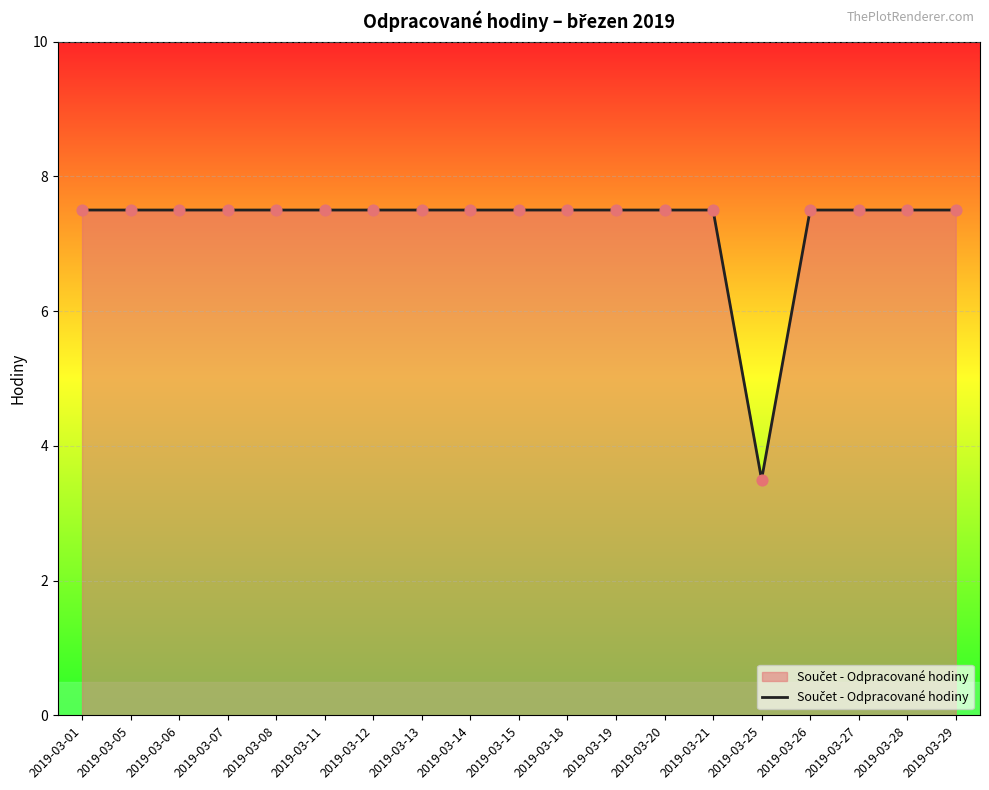

What is the ratio of the value at 2019-03-14 to the value at 2019-03-28?

1.0